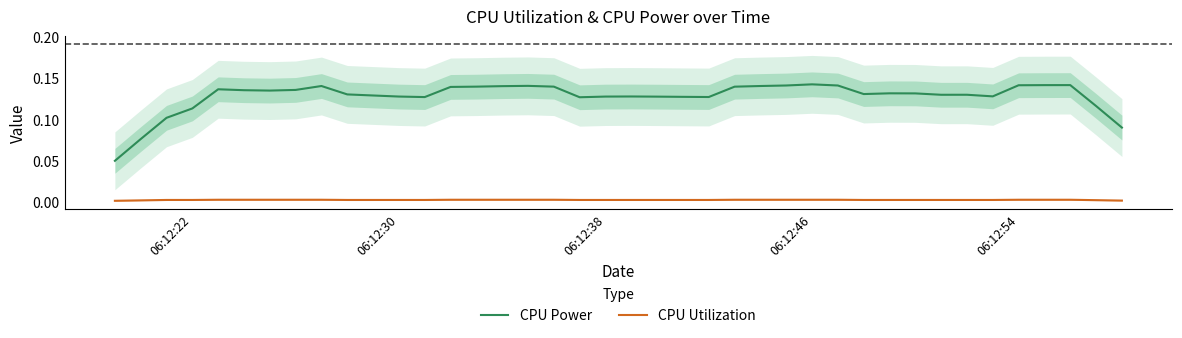

In CPU Utilization, how many points are higher than both neighbors (excluding endpoints)?

7